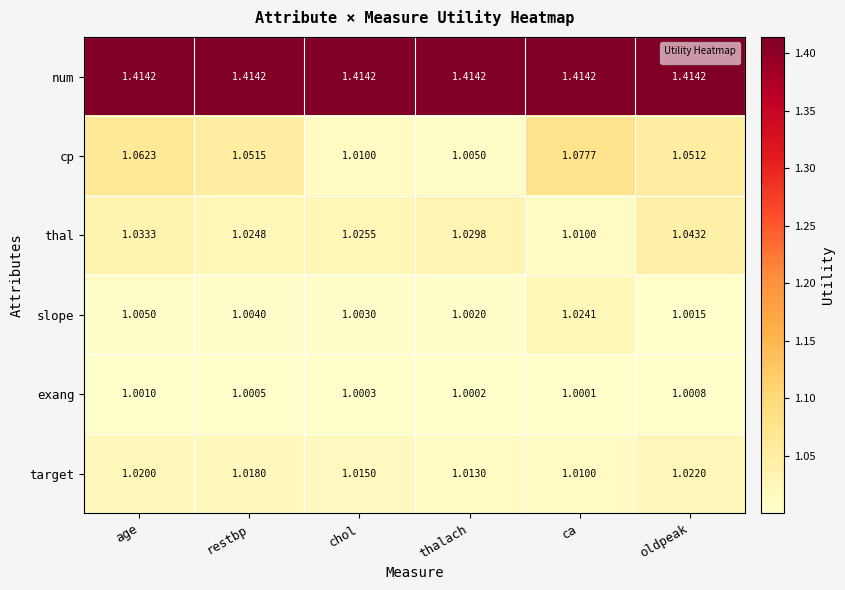

Between restbp and chol, which is larger?

restbp